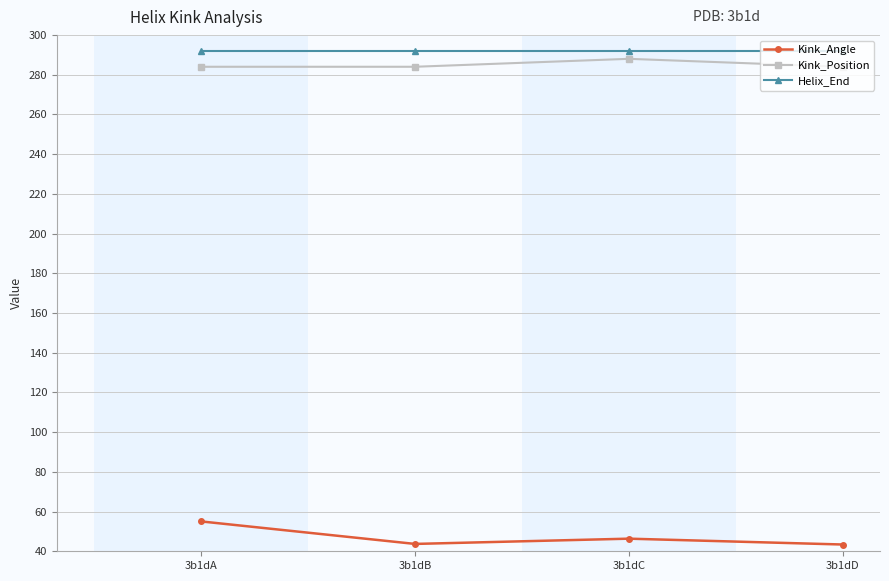

Is the value of Kink_Angle at 3b1dC greater than the value of Kink_Position at 3b1dC?

No